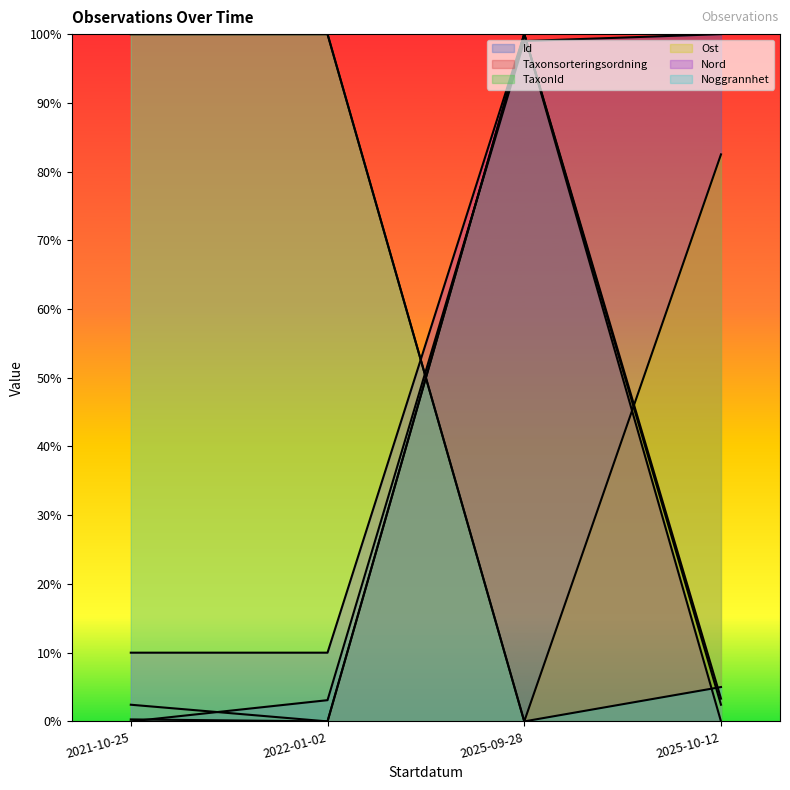

What is the difference between the maximum and minimum values in the Taxonsorteringsordning series?

1.0